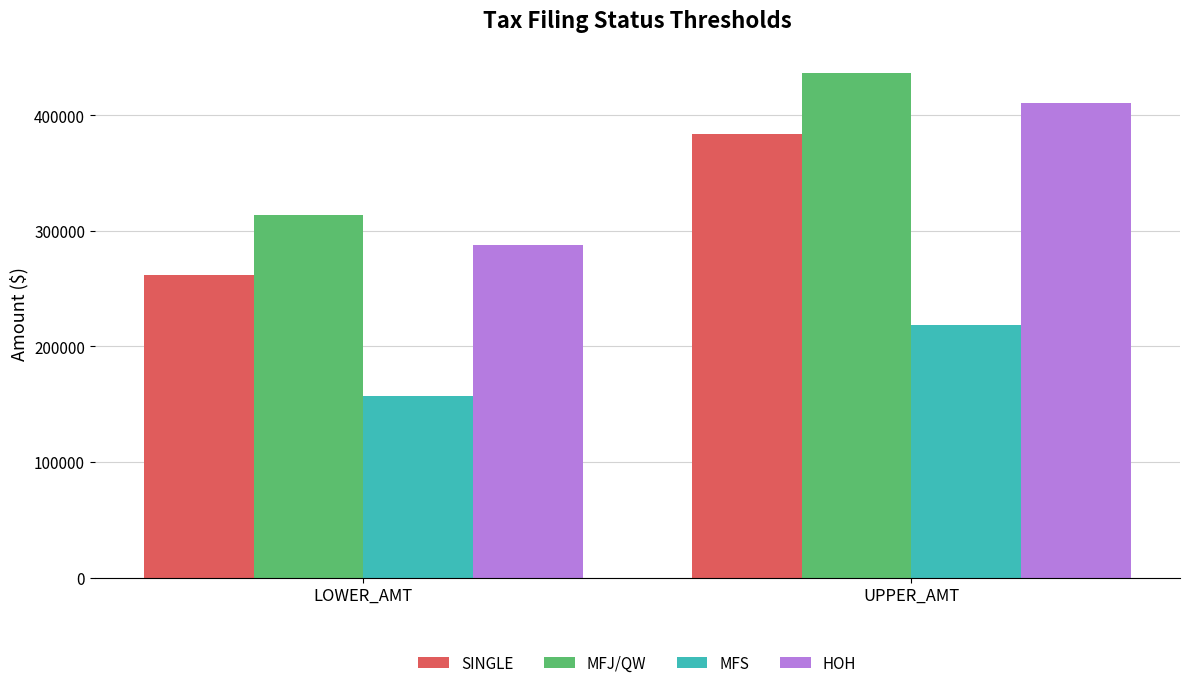

What position from the right is UPPER_AMT?

1